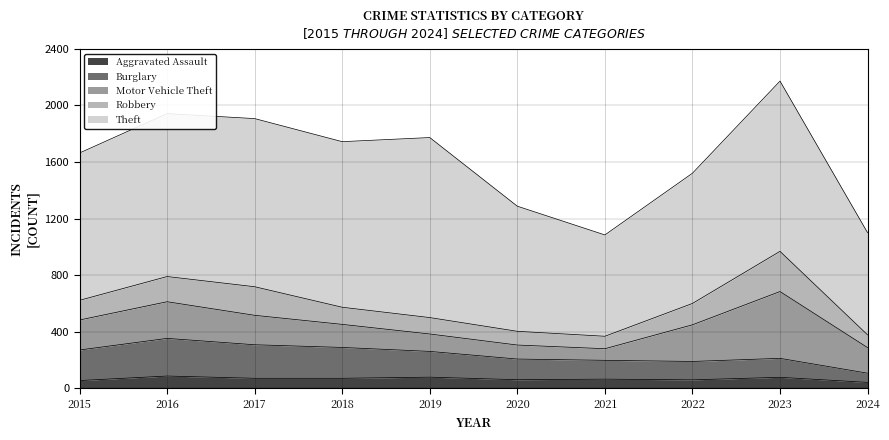

True or false: Burglary and Aggravated Assault cross at least once.

False